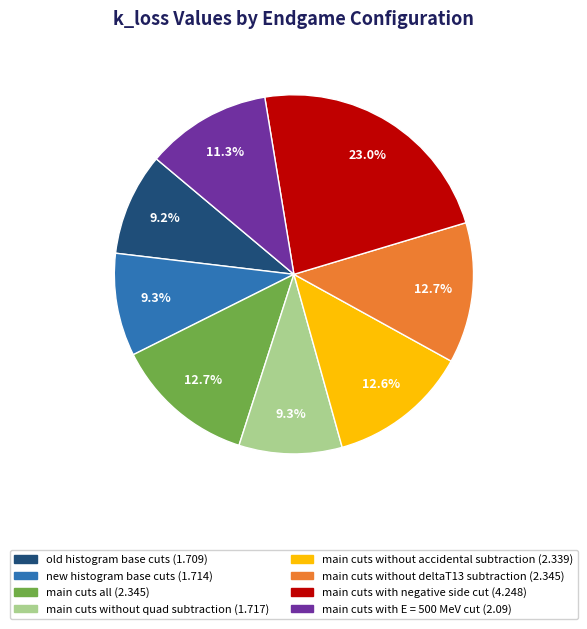

Does any single category account for the majority?

No